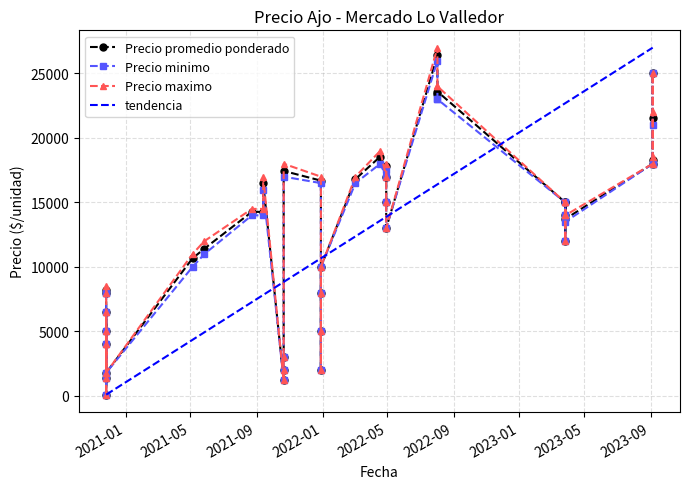

Which series has the widest spread of values?

Precio maximo